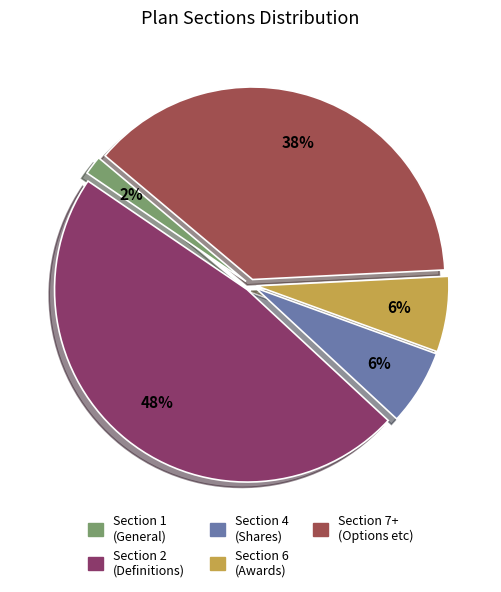

Does any single category account for the majority?

No